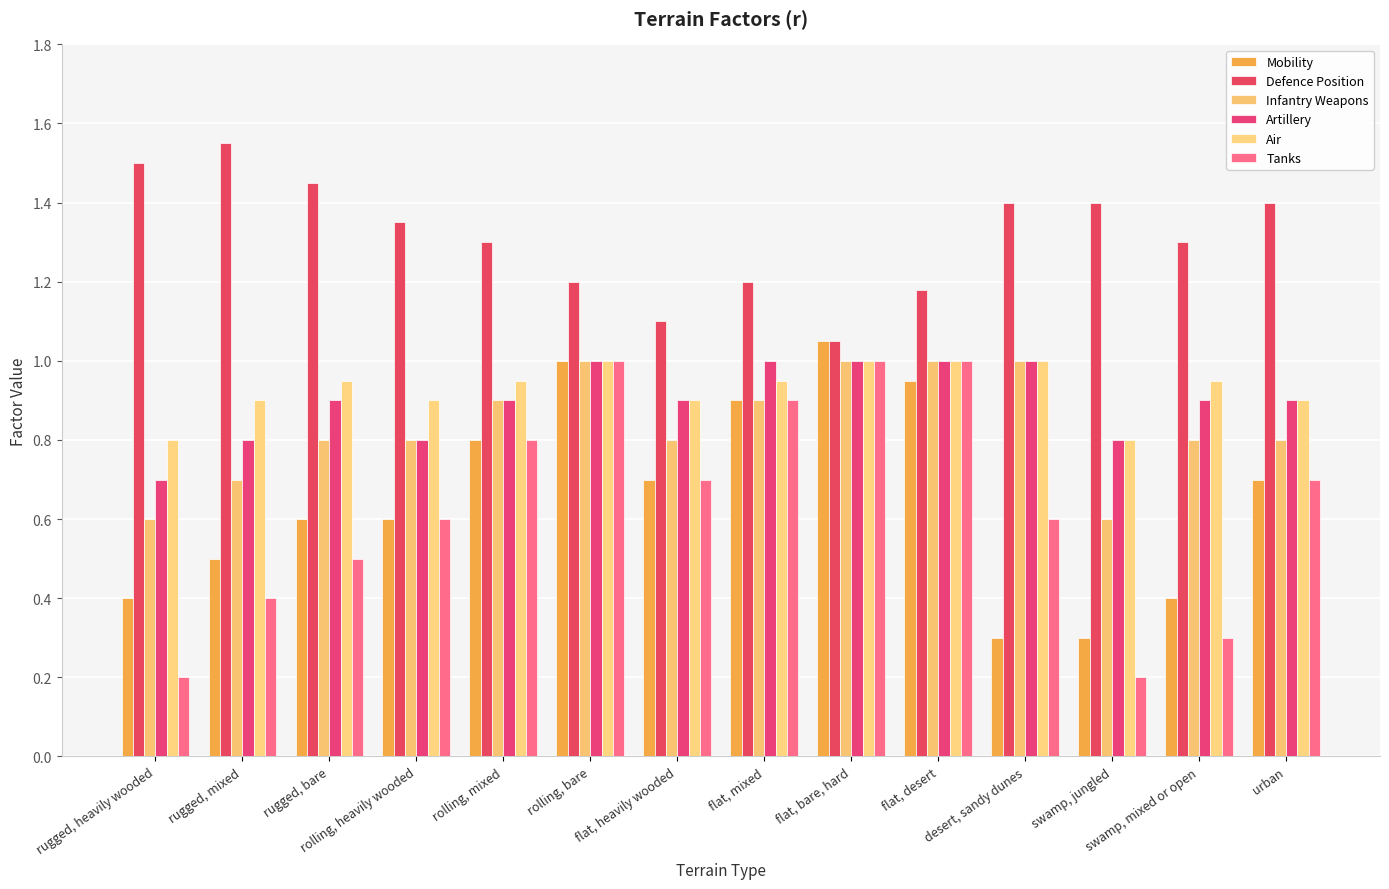

What is the approximate value of Air at desert, sandy dunes?

1.0